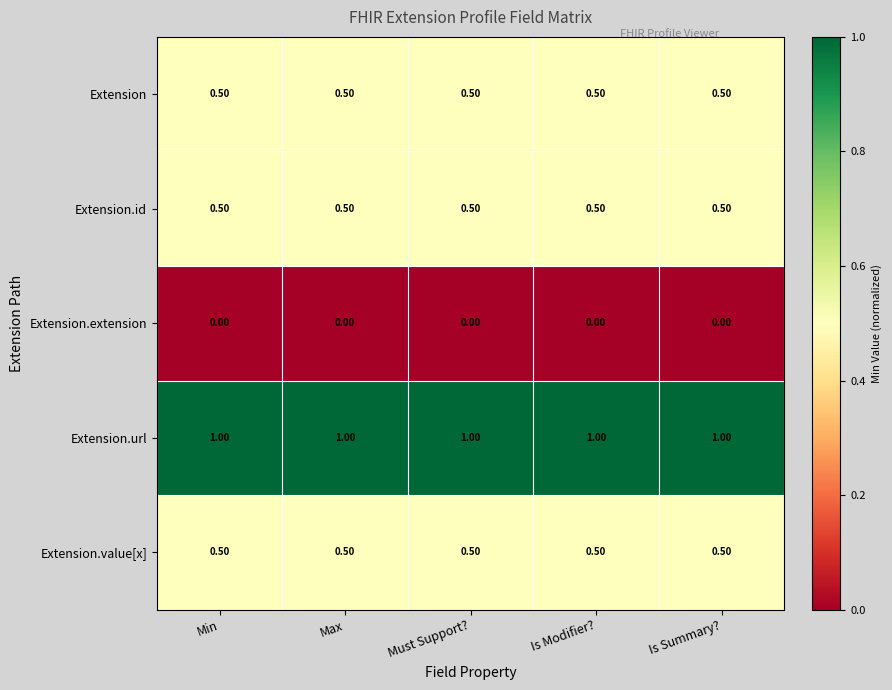

What is the spread (max minus min) of values at Must Support??

1.0